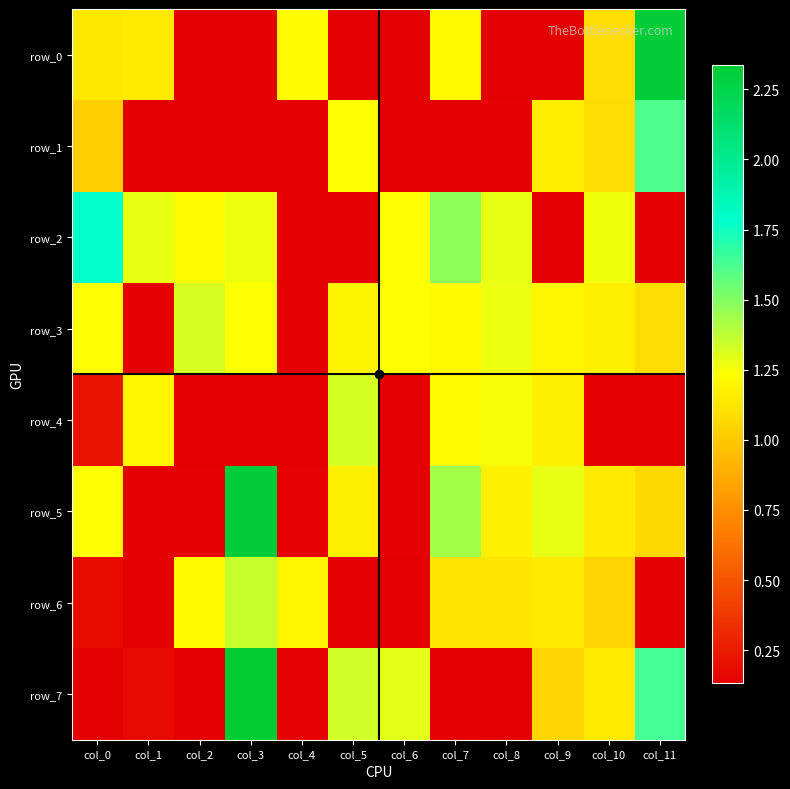

Reading right to left, extract all data points from this chart.

row_0: 2.3	1.1	0.1	0.1	1.2	0.1	0.1	1.2	0.1	0.1	1.1	1.1
row_1: 1.6	1.1	1.2	0.1	0.1	0.1	1.2	0.1	0.1	0.1	0.1	1.0
row_2: 0.1	1.3	0.1	1.3	1.5	1.2	0.1	0.1	1.3	1.2	1.3	1.8
row_3: 1.1	1.2	1.2	1.3	1.2	1.2	1.2	0.1	1.2	1.3	0.1	1.2
row_4: 0.1	0.1	1.2	1.3	1.2	0.1	1.3	0.1	0.1	0.1	1.2	0.2
row_5: 1.1	1.1	1.3	1.2	1.4	0.1	1.2	0.1	2.3	0.1	0.1	1.2
row_6: 0.1	1.0	1.1	1.1	1.1	0.1	0.1	1.2	1.4	1.2	0.1	0.2
row_7: 1.6	1.1	1.1	0.1	0.1	1.3	1.3	0.1	2.3	0.1	0.2	0.1